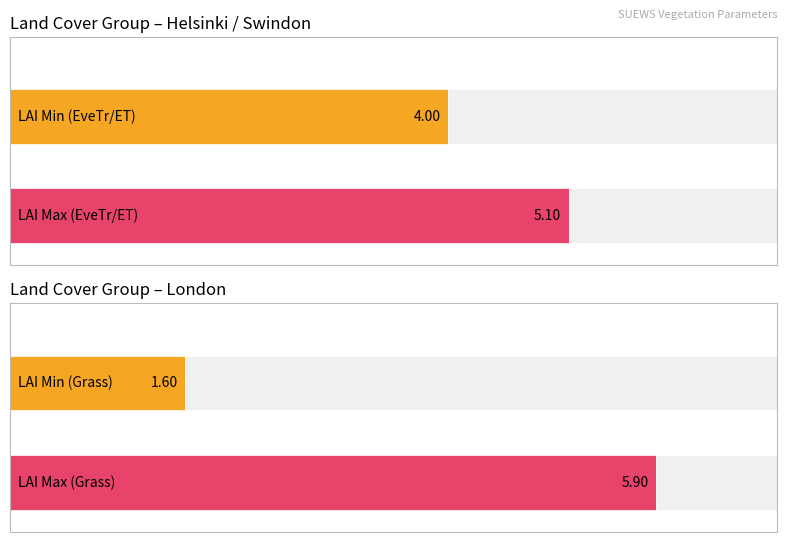

Are the bars horizontal?

Yes